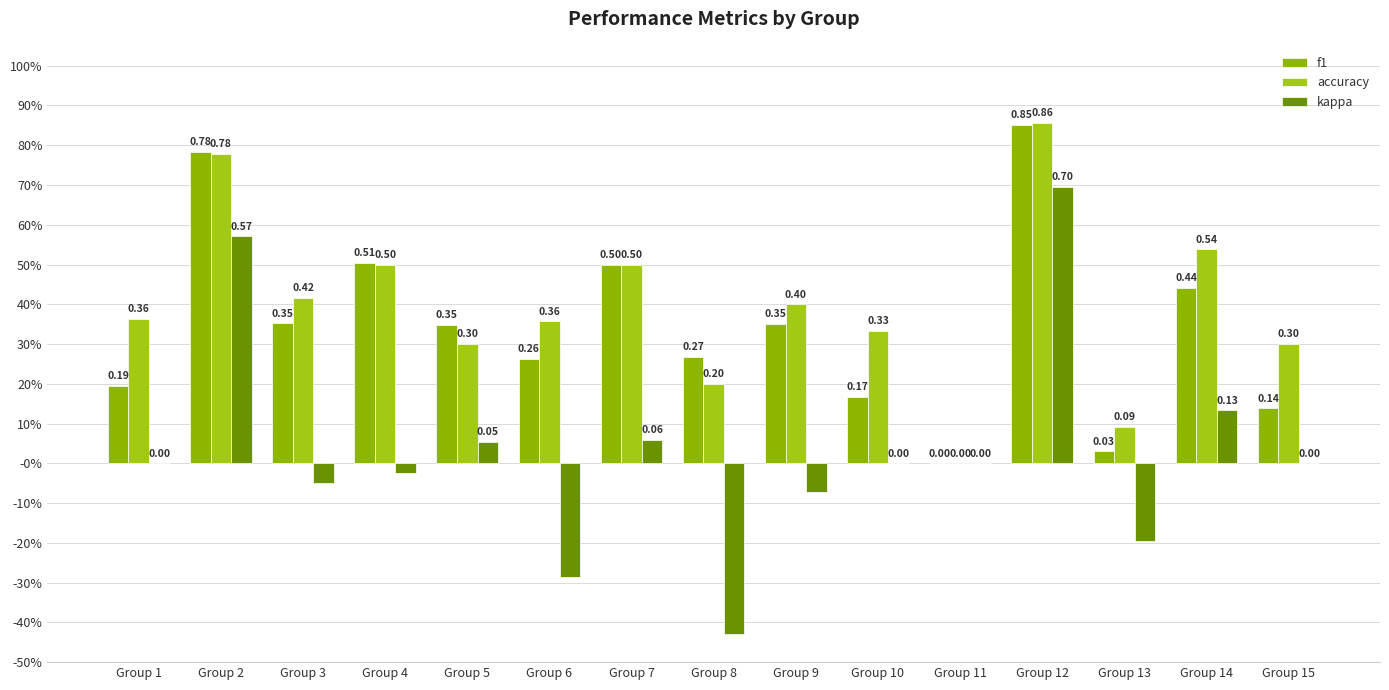

What is the difference between the highest and lowest values at Group 5?

0.3